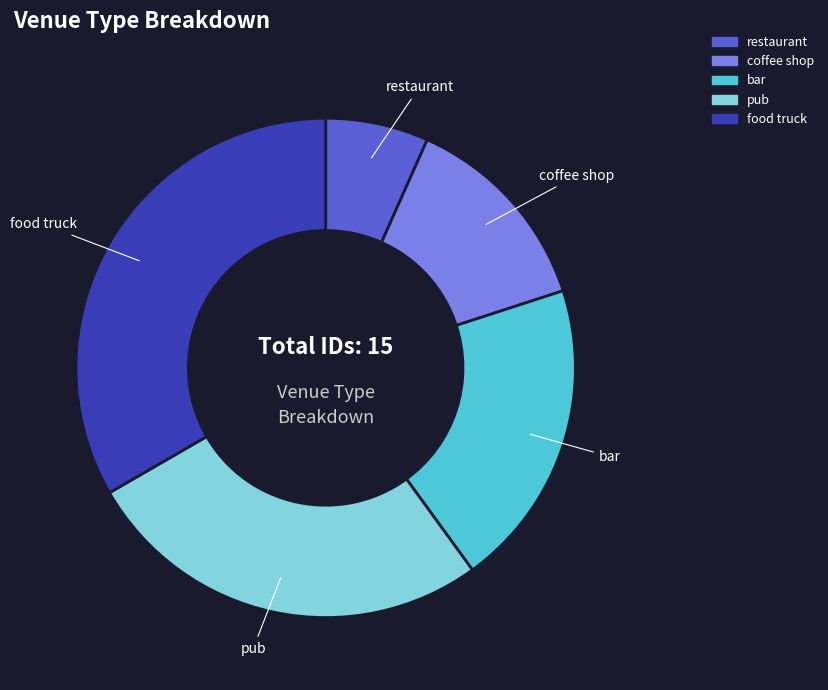

Does restaurant account for over 50% of the chart?

No